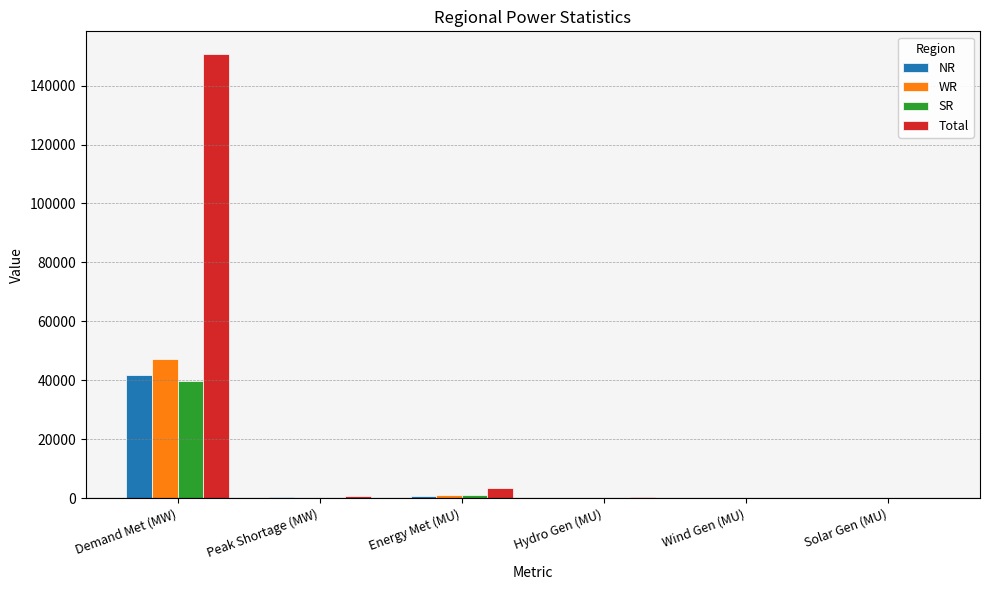

At which category is the sum across all series the highest?

Demand Met (MW)